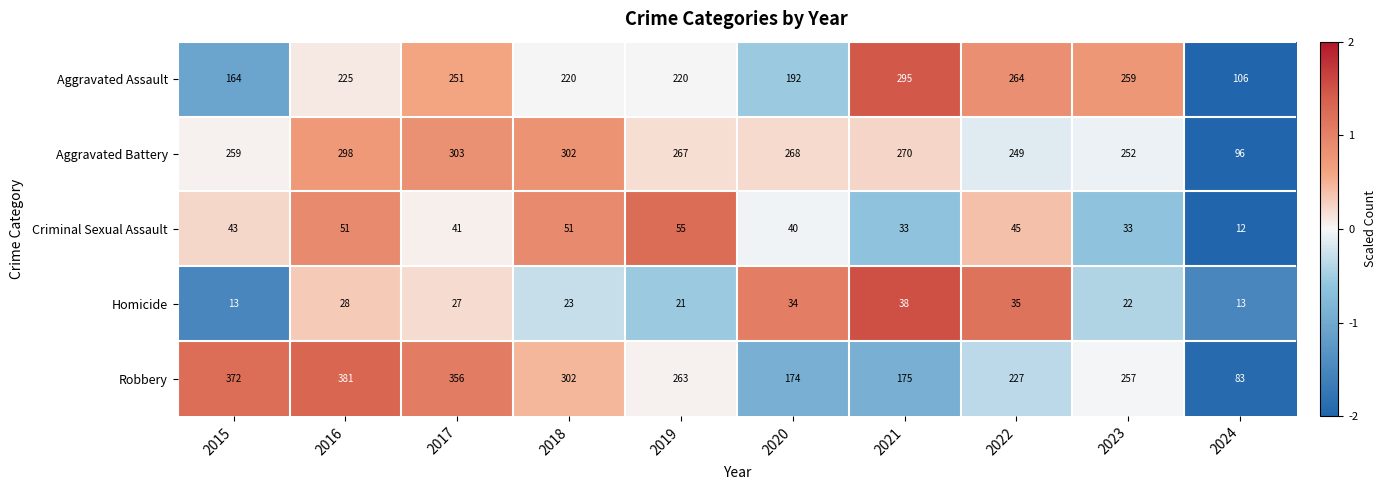

Which series has the largest total across all categories?

Robbery